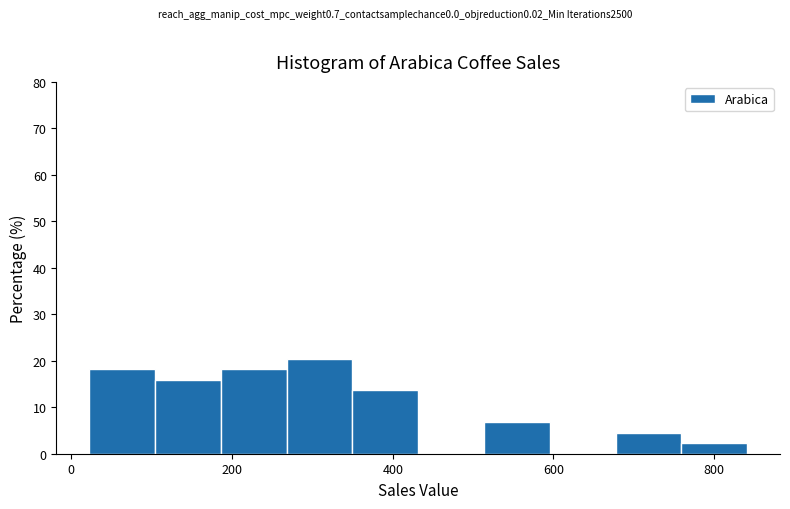

Reading left to right, list every bar in this chart as the range it spans on the x-axis followed by its height. Neither the bar edges nor the heights are printed on the chart, so give them approximately, as read against the axes.

20 to 100: 18
100 to 180: 16
180 to 260: 18
260 to 340: 20
340 to 440: 14
440 to 520: 0
520 to 600: 7
600 to 680: 0
680 to 760: 5
760 to 840: 2